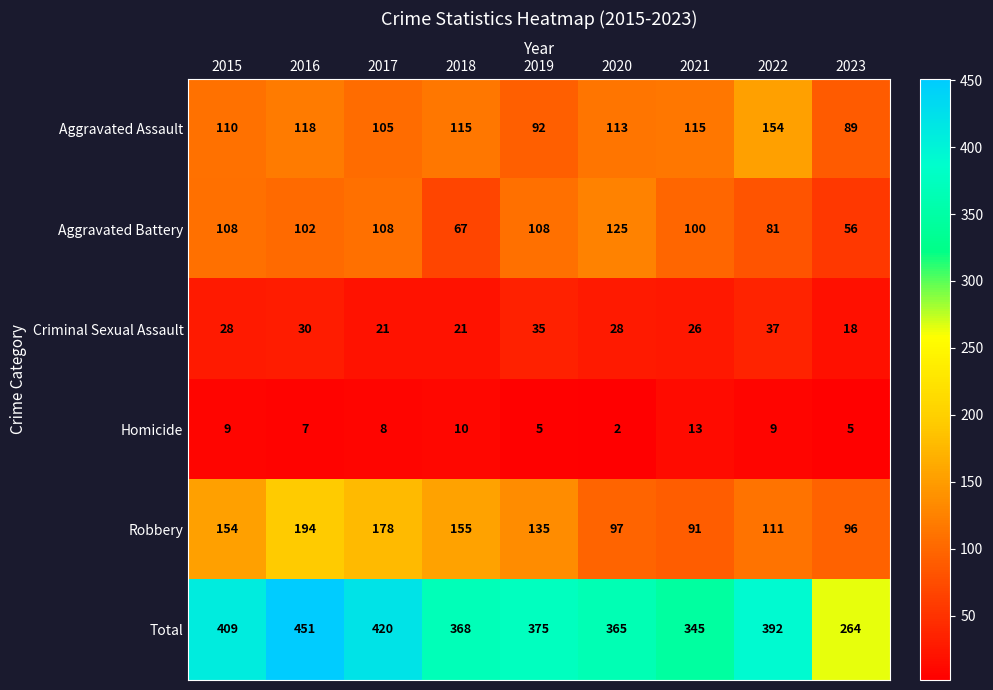

At how many categories does at least one series exceed 156?

9